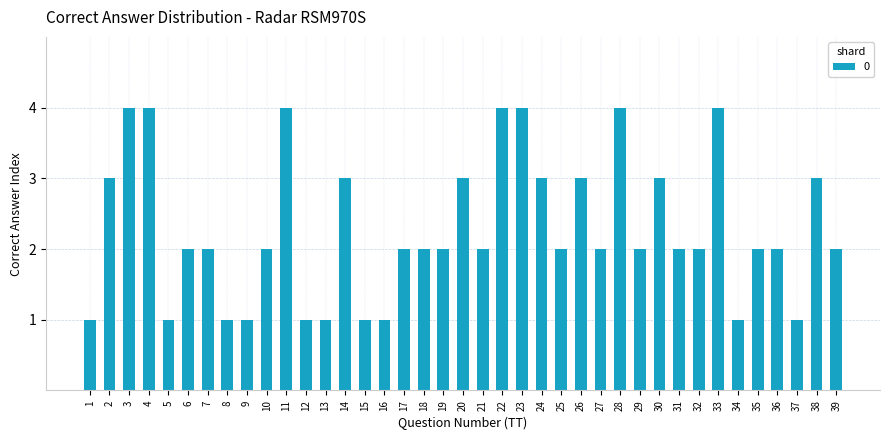

What is the value of the 29th bar from the left?

2